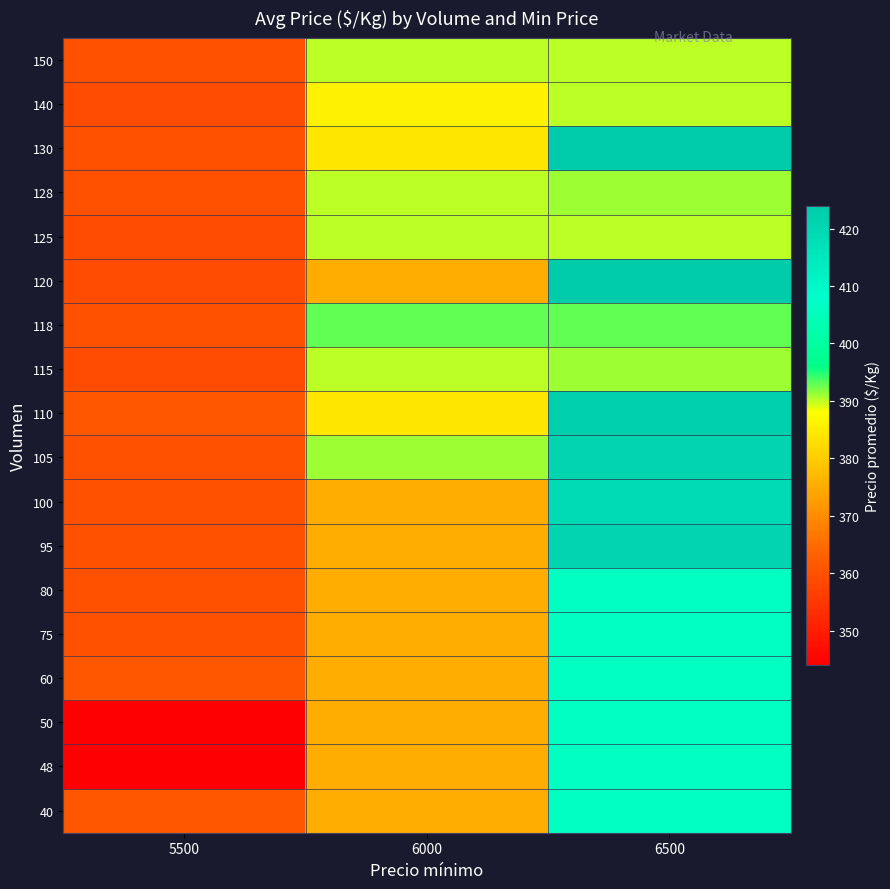

What is the maximum value shown in the chart?

424